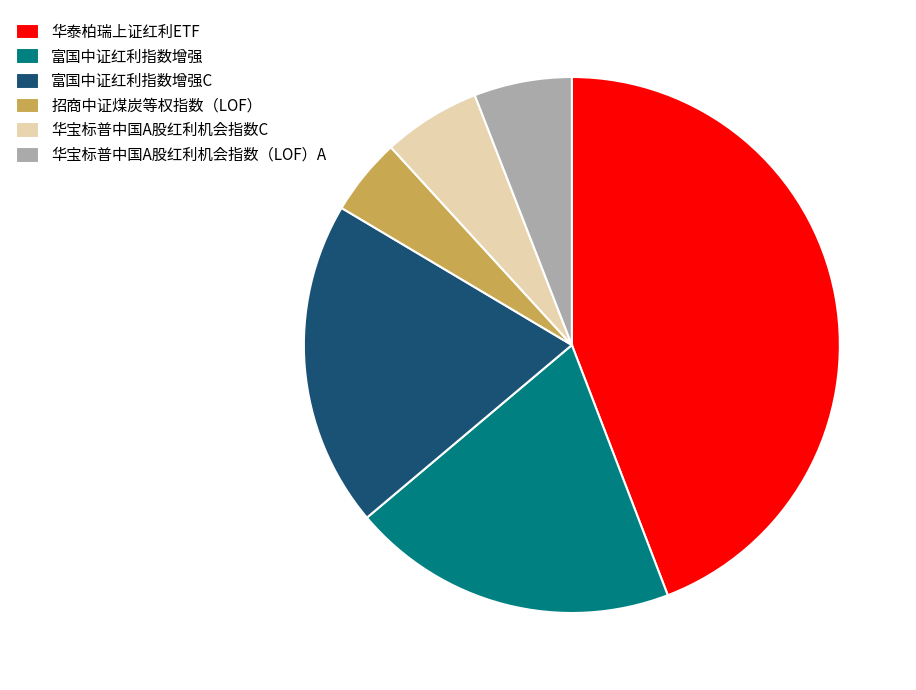

Is the sum of 华泰柏瑞上证红利ETF and 招商中证煤炭等权指数（LOF） greater than half?

No